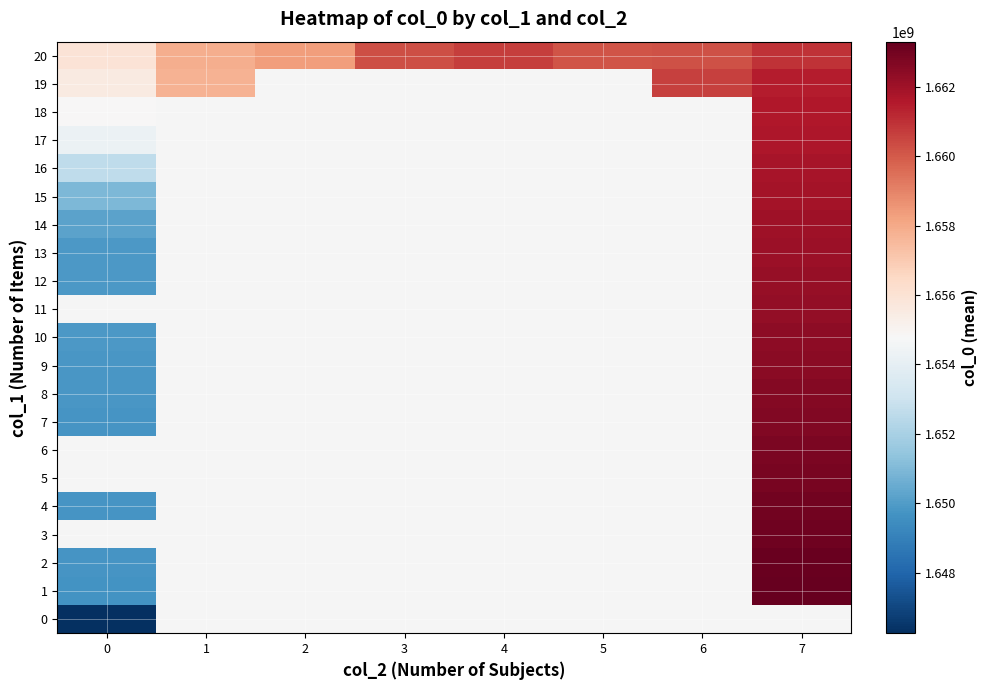

Which has a higher value, 6 or 7?

7